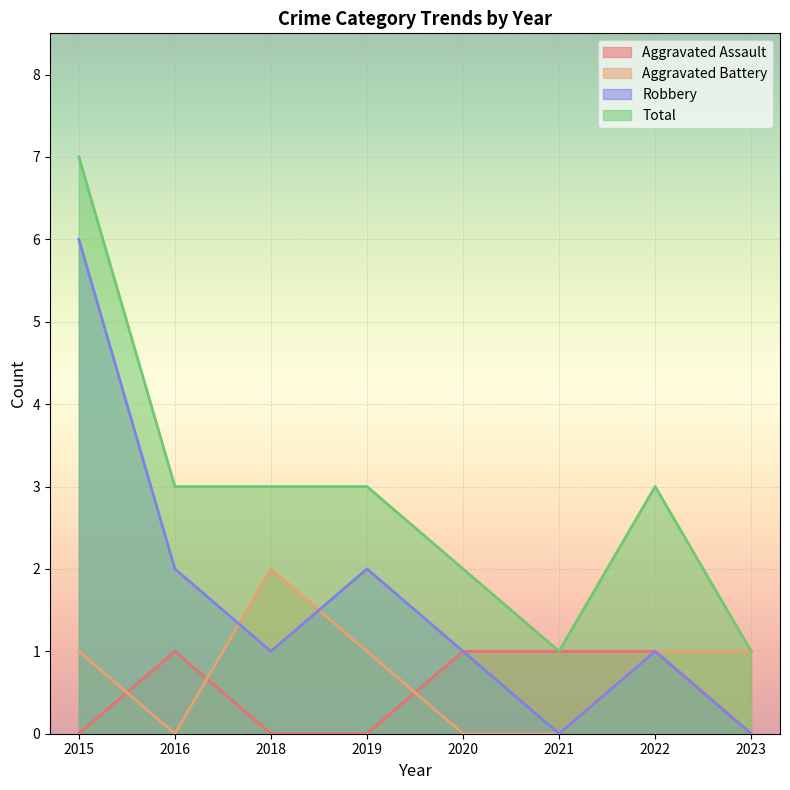

What is the maximum value for Aggravated Battery?

2